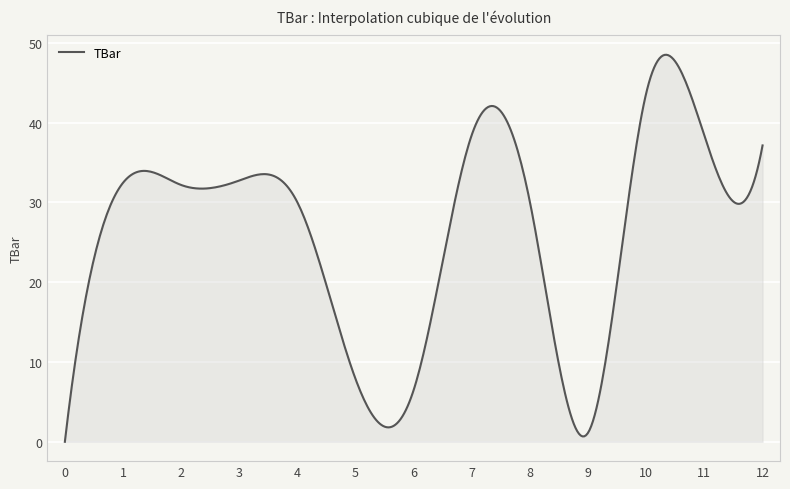

What is the greatest value displayed?

48.5